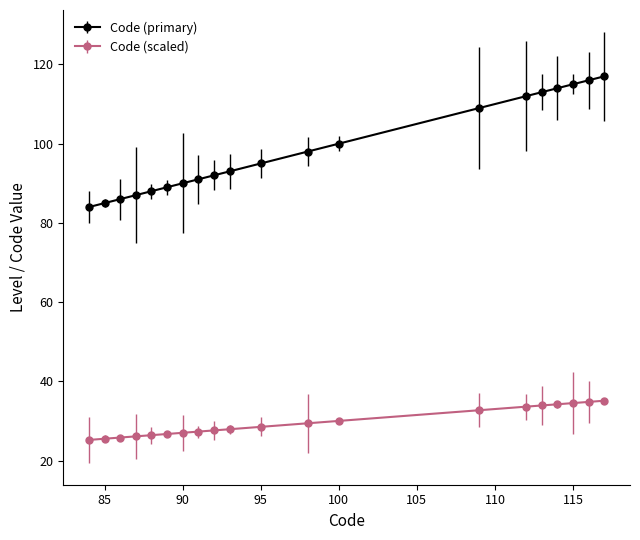

What is the difference between the second highest and minimum values in the Code (scaled) series?

9.6